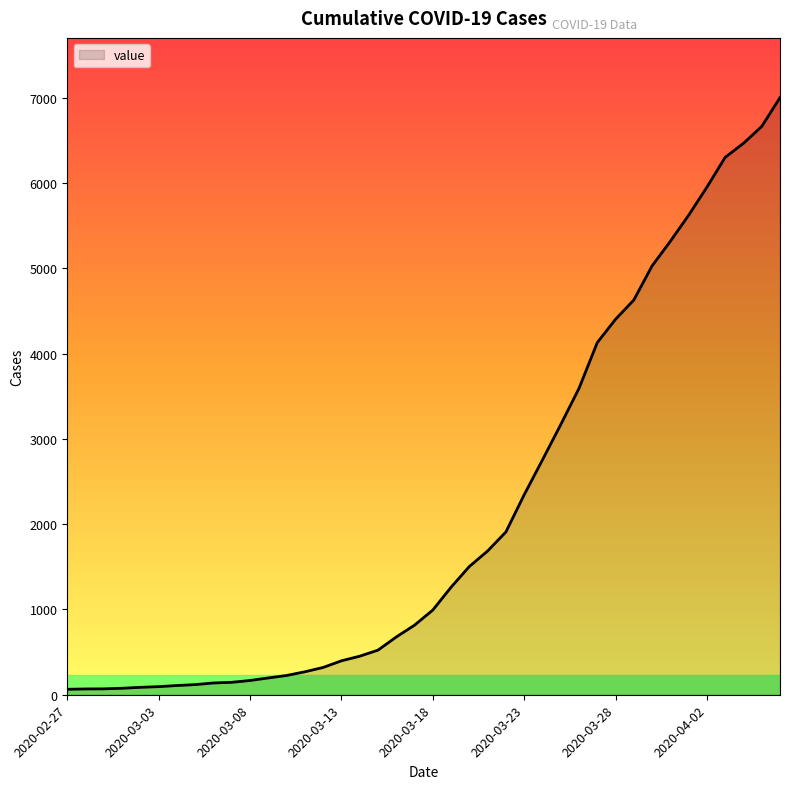

What is the greatest value displayed?

7004